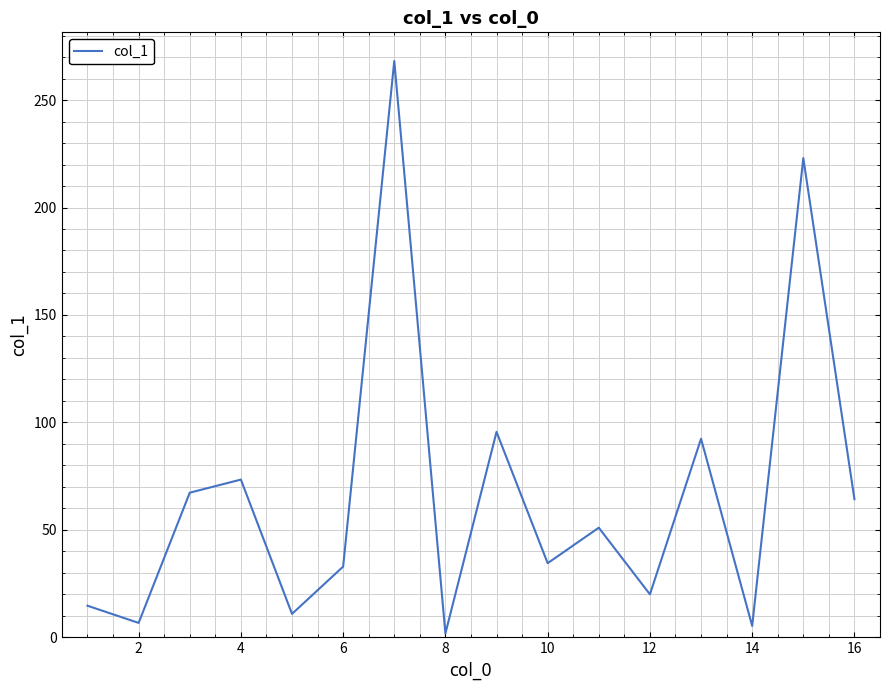

What is the maximum value shown in the chart?

268.2